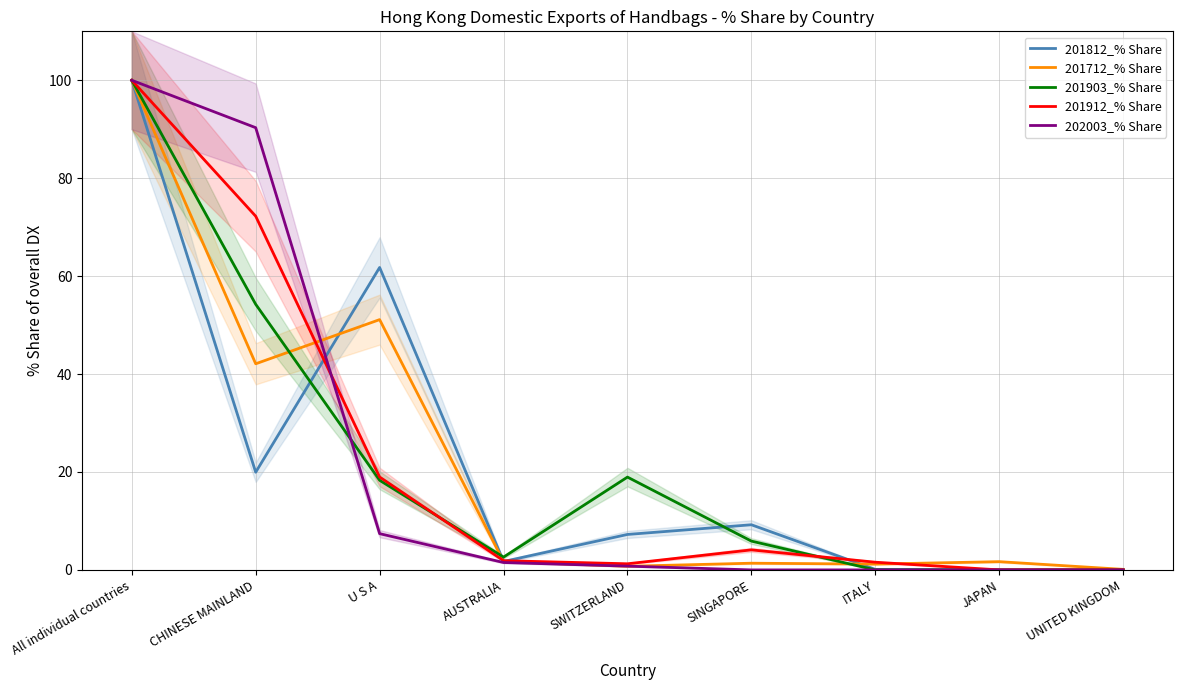

Reading left to right, extract all data points from this chart.

201812_% Share: 100.0	19.9	61.8	1.7	7.2	9.2	0.1	0.0	0.0
201712_% Share: 100.0	42.1	51.1	1.7	0.7	1.4	1.2	1.7	0.1
201903_% Share: 100.0	54.2	18.3	2.6	19.0	5.9	0.0	0.0	0.0
201912_% Share: 100.0	72.2	19.0	1.9	1.2	4.1	1.6	0.0	0.0
202003_% Share: 100.0	90.3	7.4	1.5	0.8	0.0	0.0	0.0	0.0